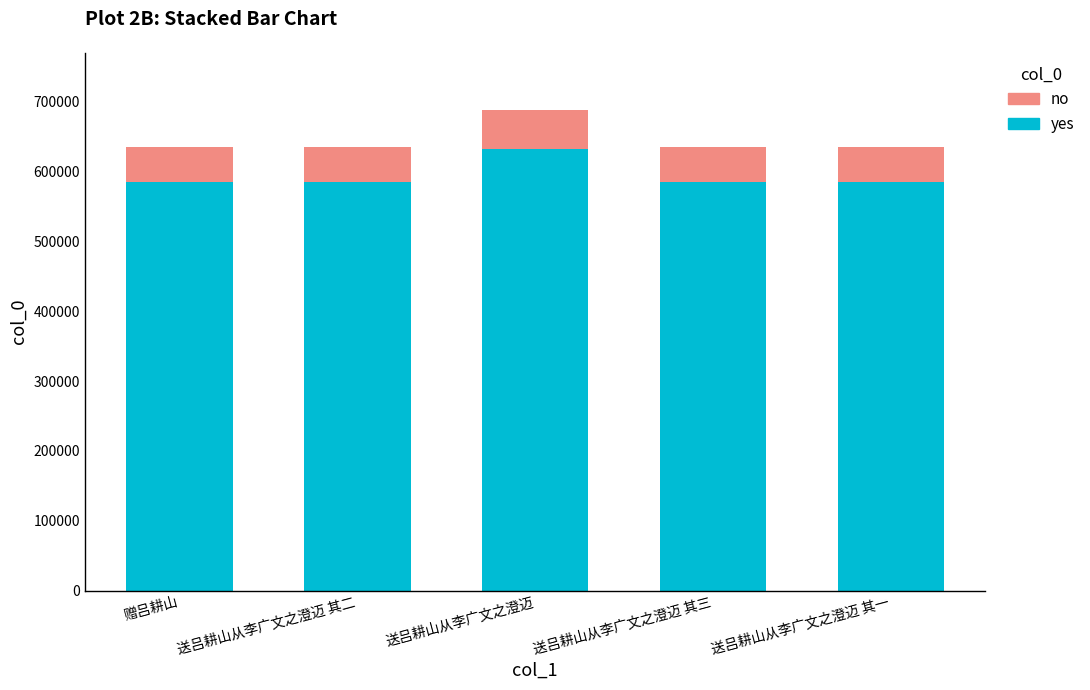

What is the sum of the yes values at 送吕耕山从李广文之澄迈 and 送吕耕山从李广文之澄迈 其三?

1217778